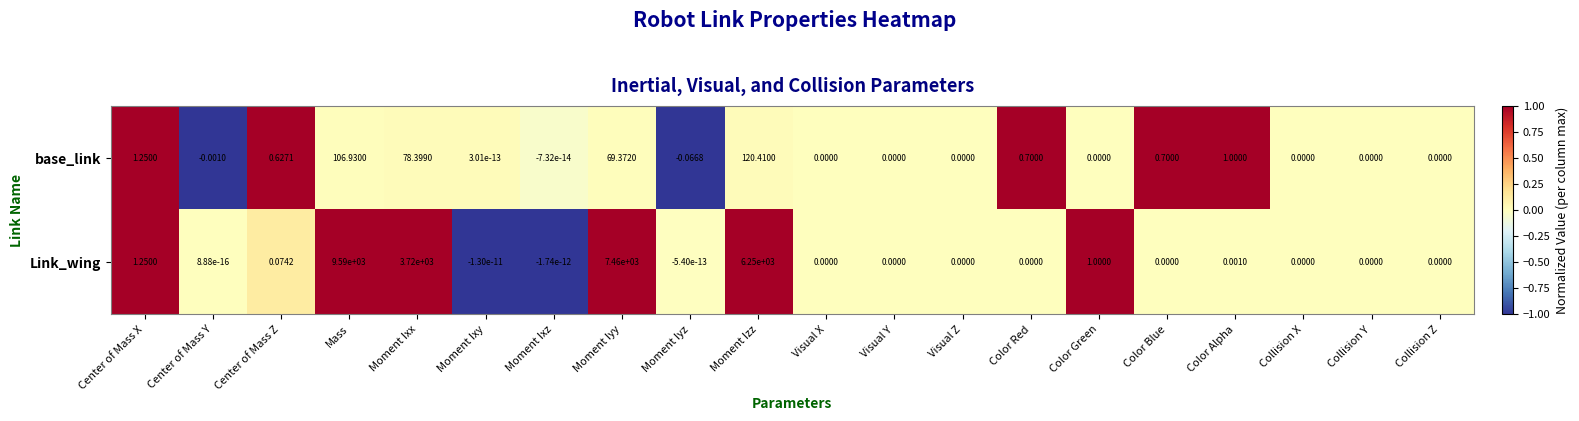

Which label corresponds to the smallest value in the chart?

Center of Mass Y